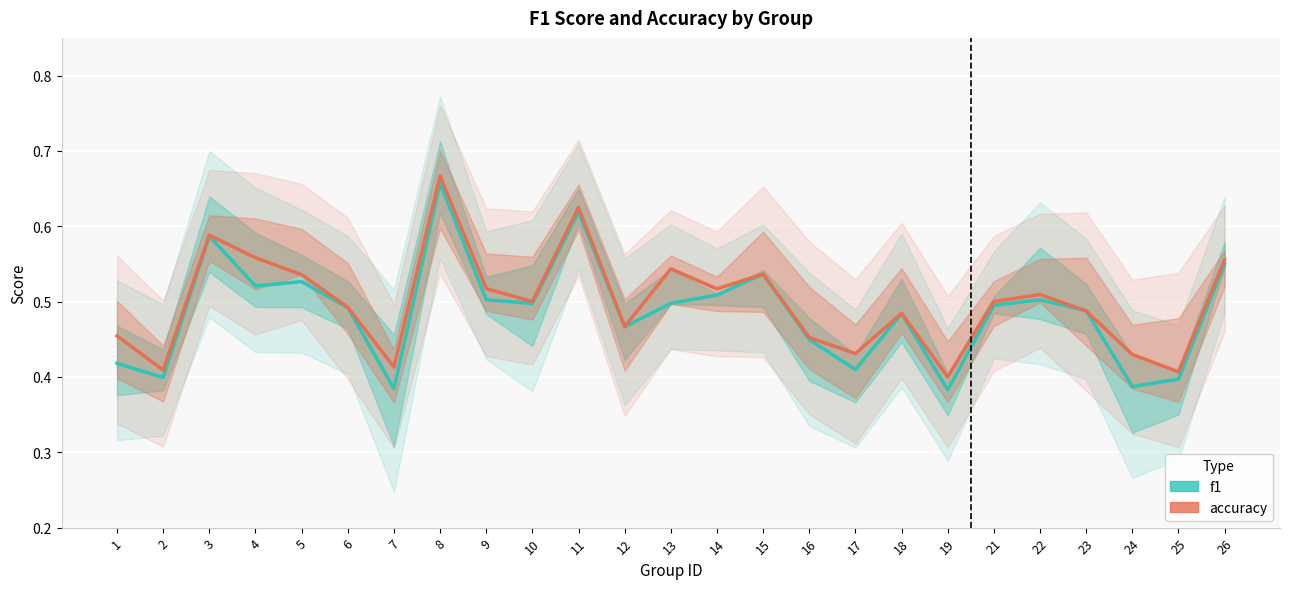

What are all the series names shown in the legend?

f1, accuracy